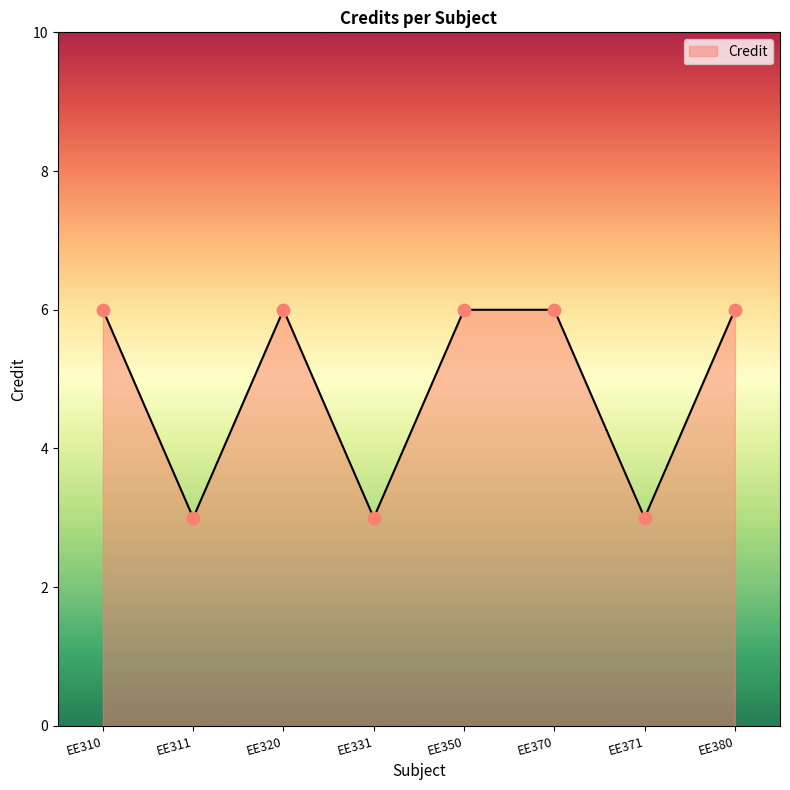

What is the change in value from EE311 to EE350?

+3